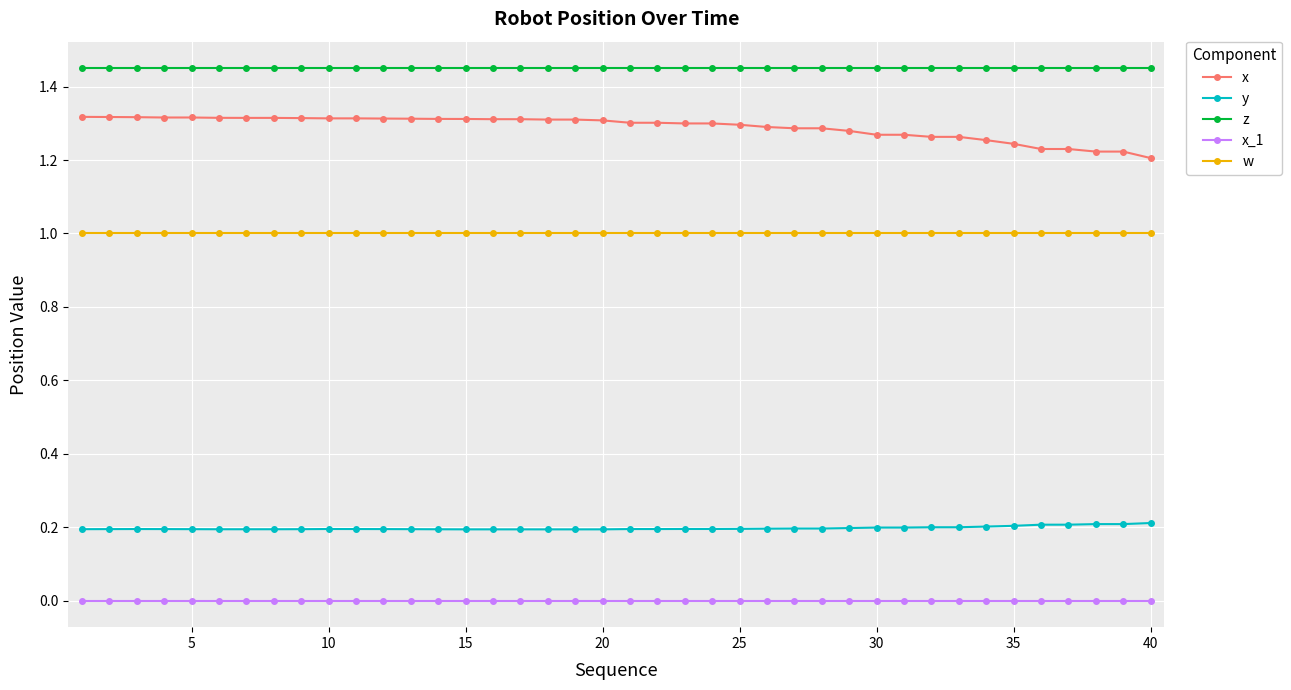

Which series has the largest range (max minus min)?

x